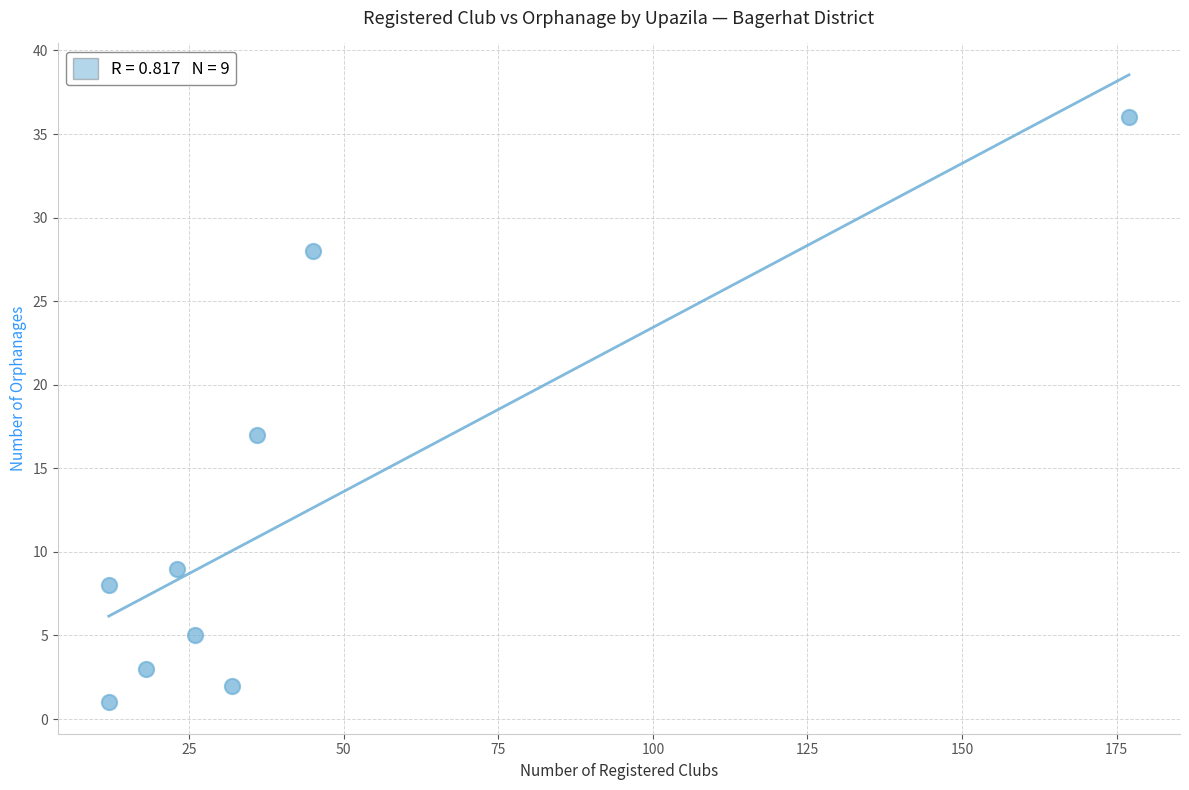

What is the range of Y values (max minus min)?

35